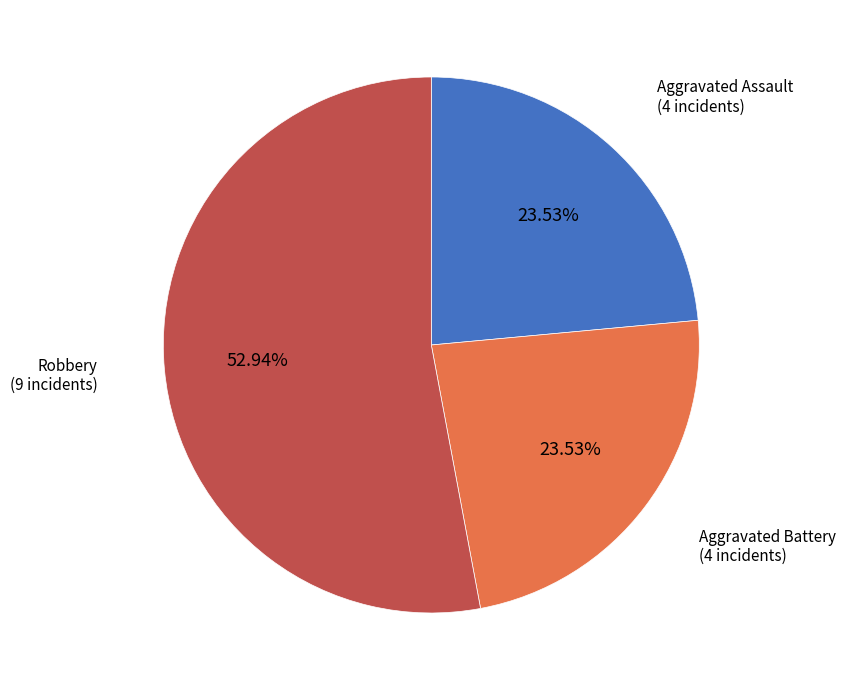

How much of the chart is everything except Robbery?

47.1%